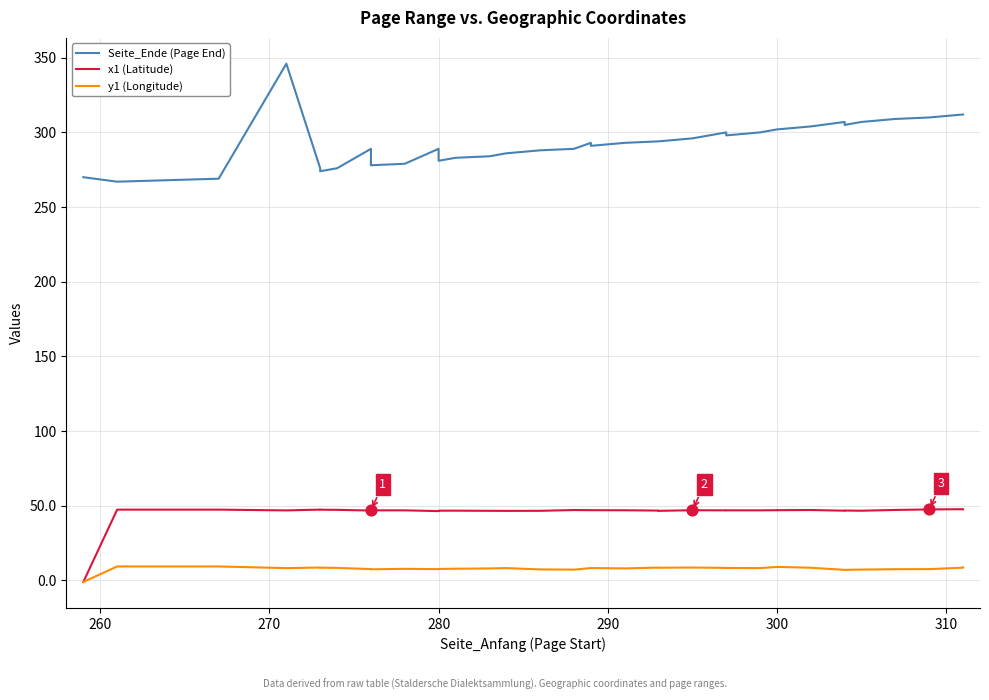

Which series has the widest spread of Y values?

Seite_Ende (Page End)